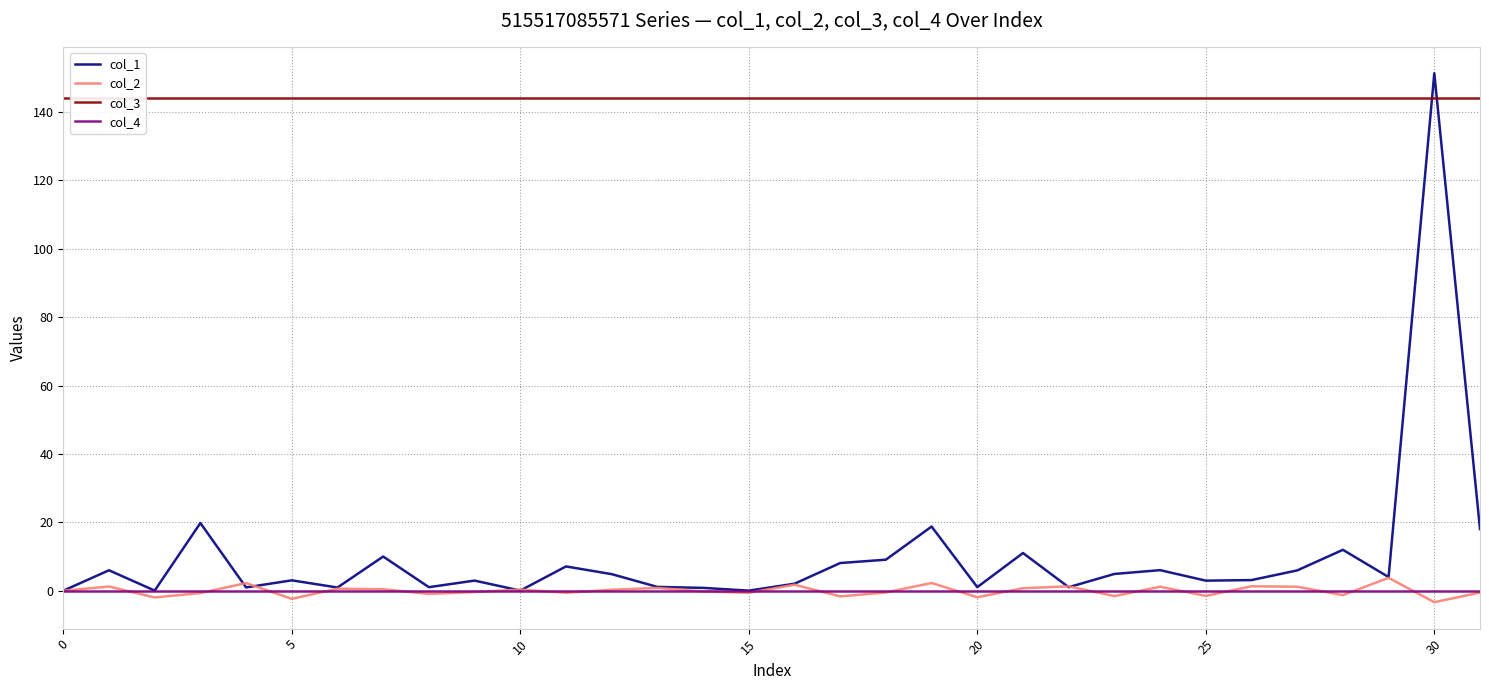

What is the value of the col_3 point at the 24th from the left?

144.0